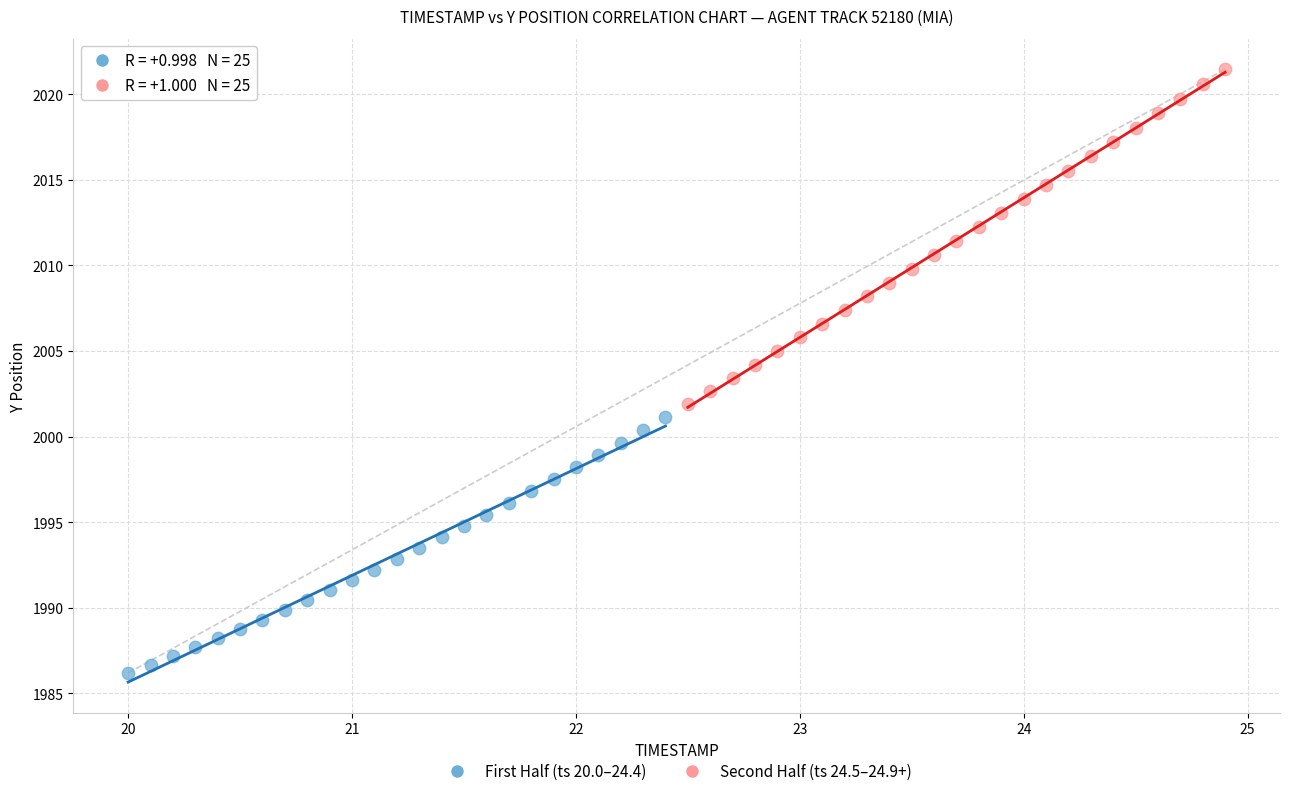

Which series has the largest Y range (max minus min)?

Second Half (ts 24.5–24.9+)